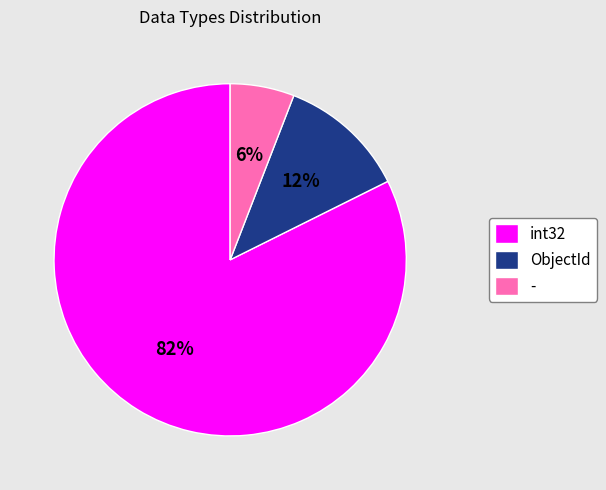

What is the smallest slice in the pie chart?

-